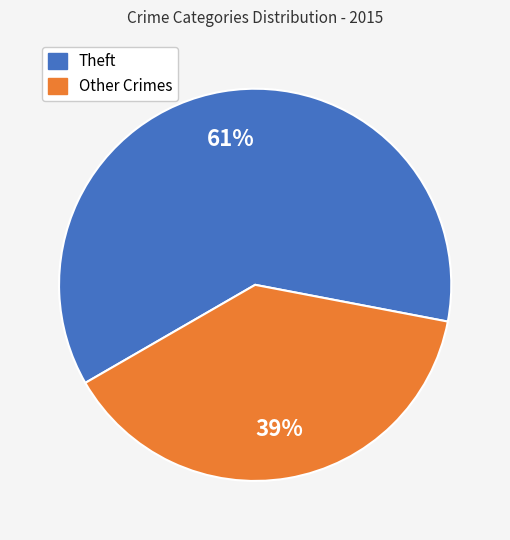

To the nearest percent, what is the average slice percentage?

50%